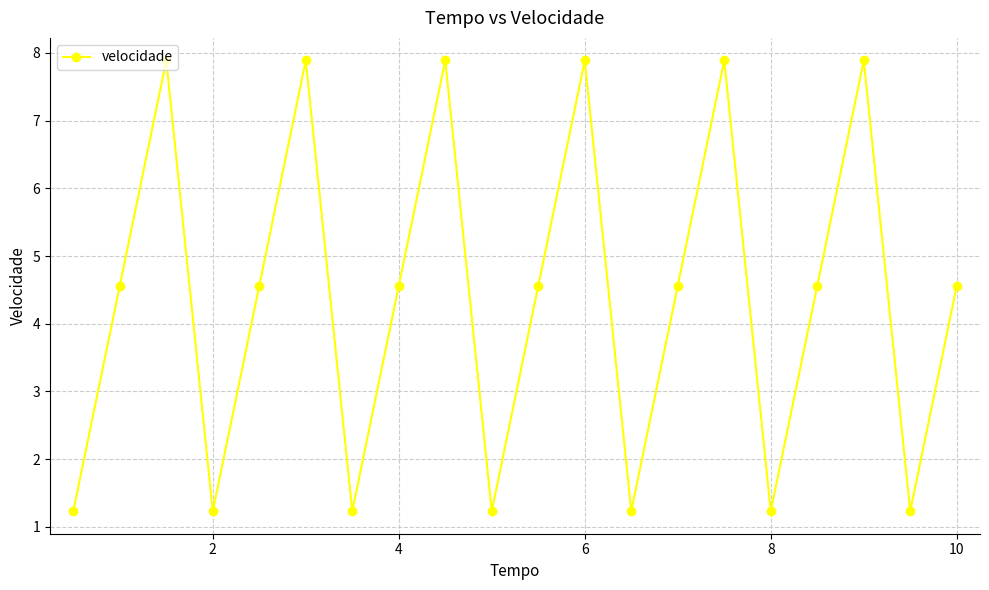

How many interior local valleys (lower than both neighbors) does the data have?

6